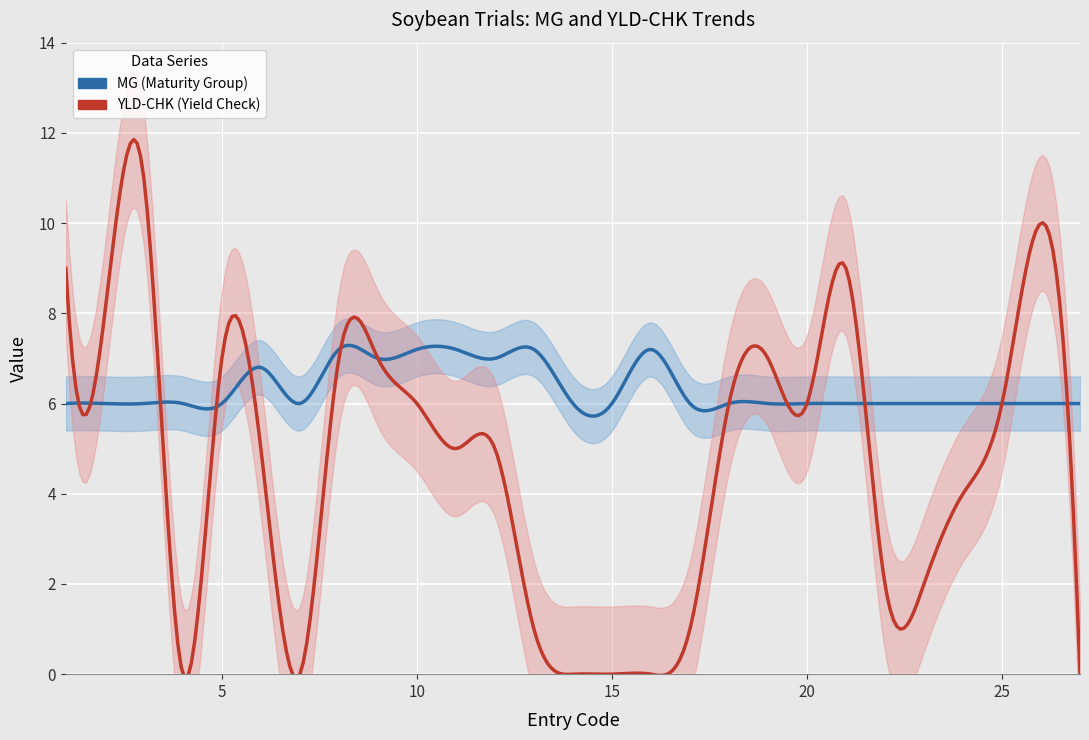

Is this an area chart (filled region under the line)?

No